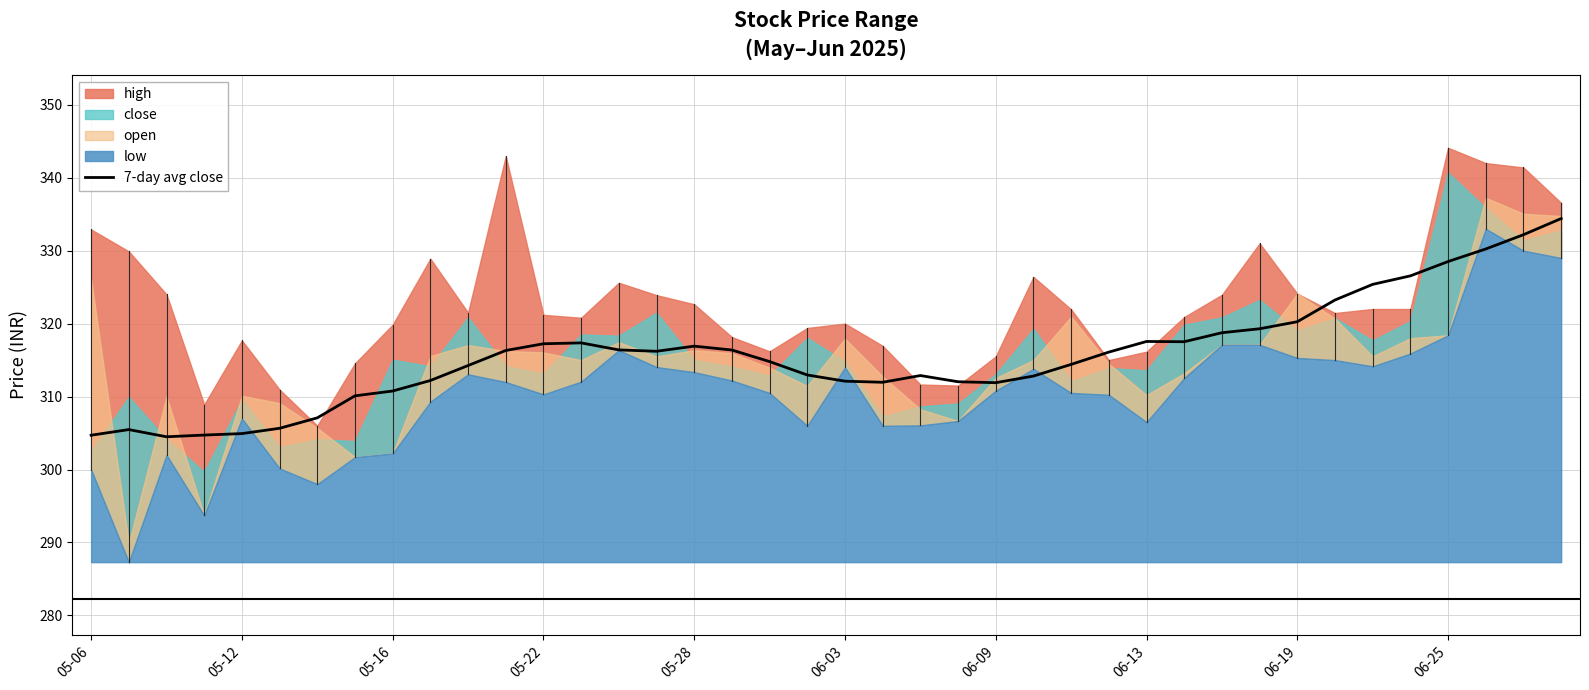

Is it true that 7-day avg close equals 328.5 at 06-25?

True